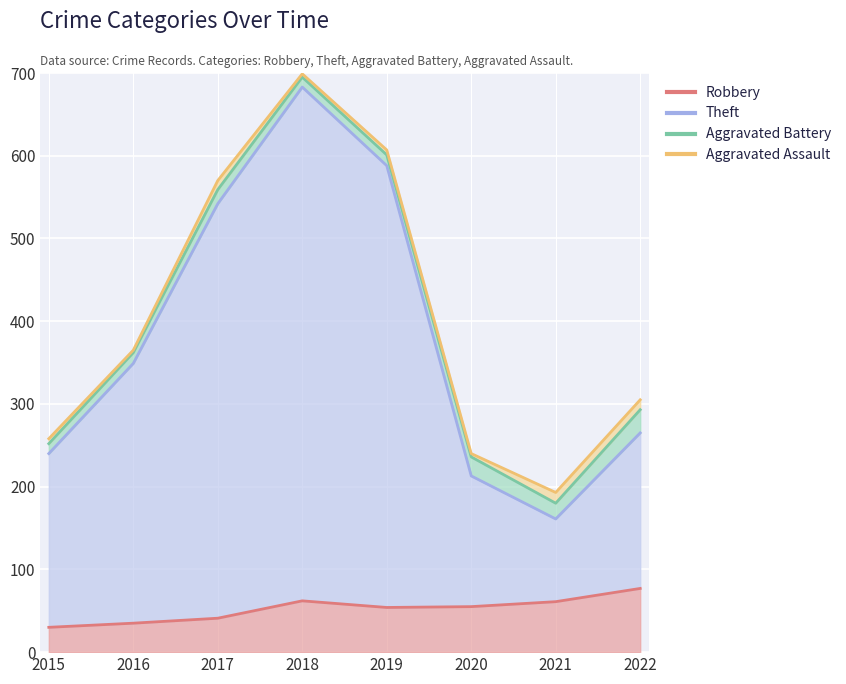

The value of Robbery at 2016 is 50. True or false?

False